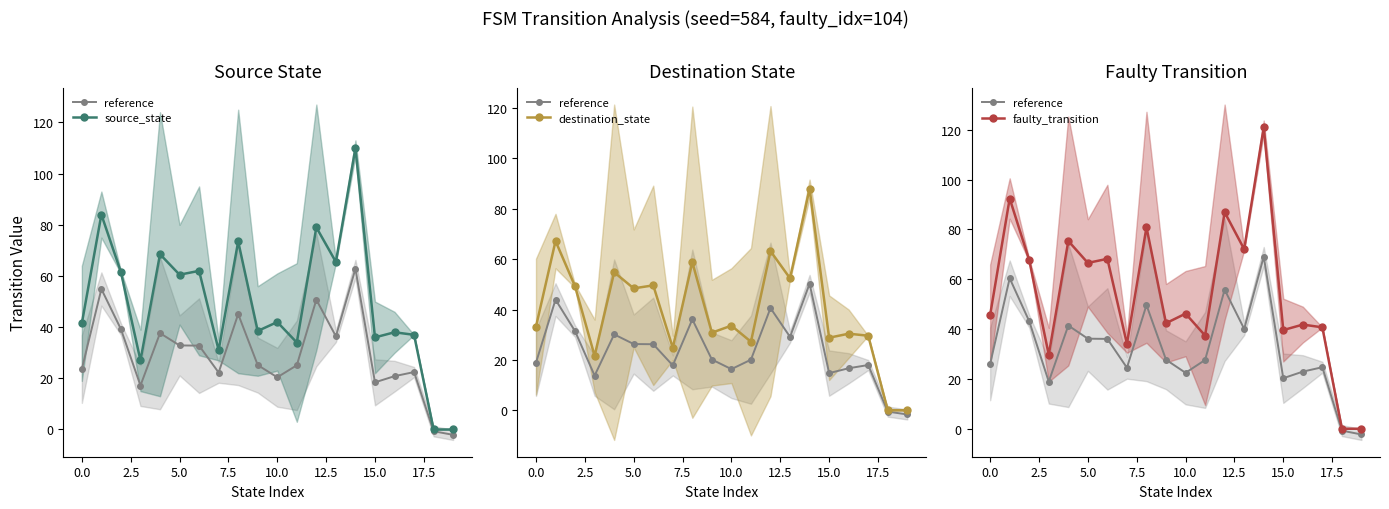

Rank the series at 18 from lowest to highest value.

reference, source_state, destination_state, faulty_transition